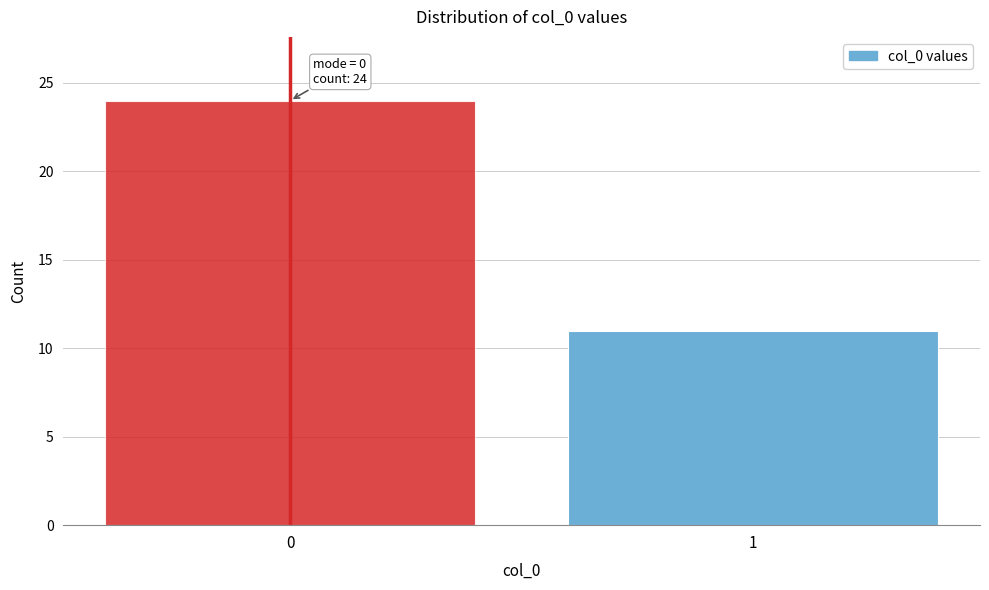

Reading right to left, transcribe all the data shown in this chart.

11	24